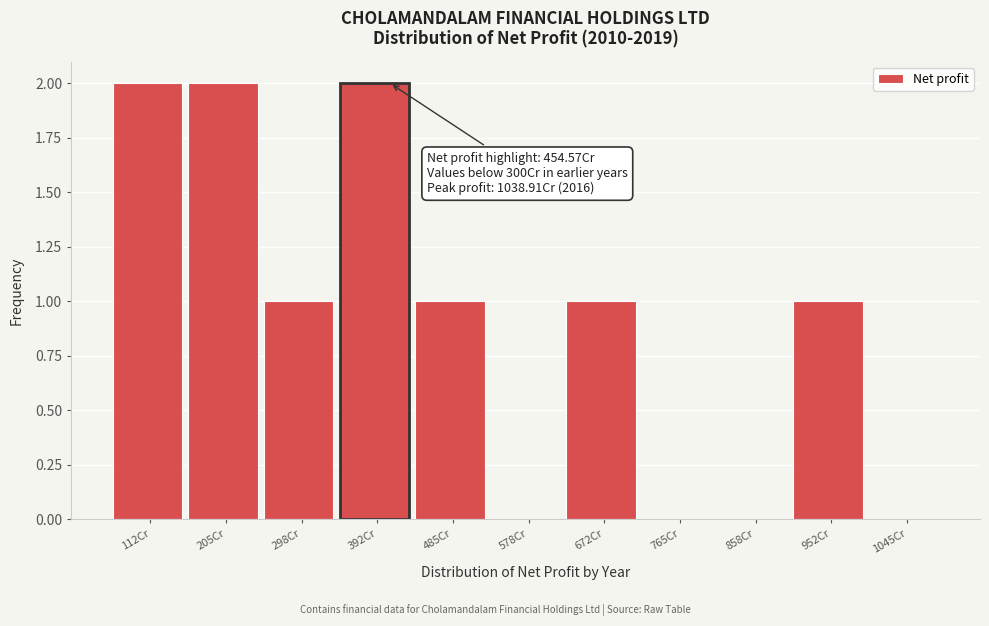

Reading left to right, extract all data points from this chart.

112Cr=2	205Cr=2	298Cr=1	392Cr=2	485Cr=1	578Cr=0	672Cr=1	765Cr=0	858Cr=0	952Cr=1	1045Cr=0